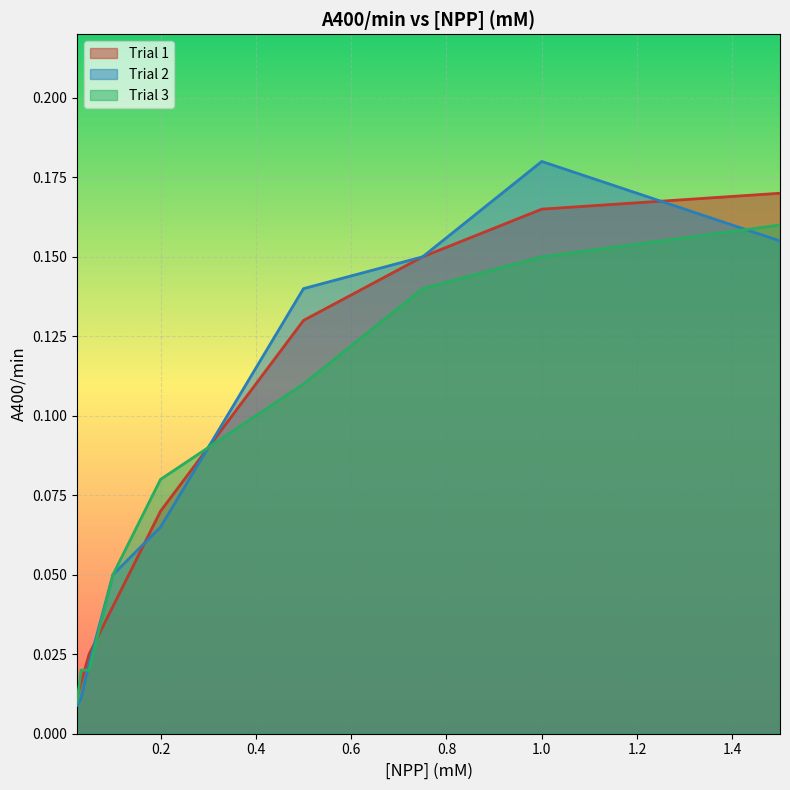

What is the highest value of the Trial 2 series?

0.2